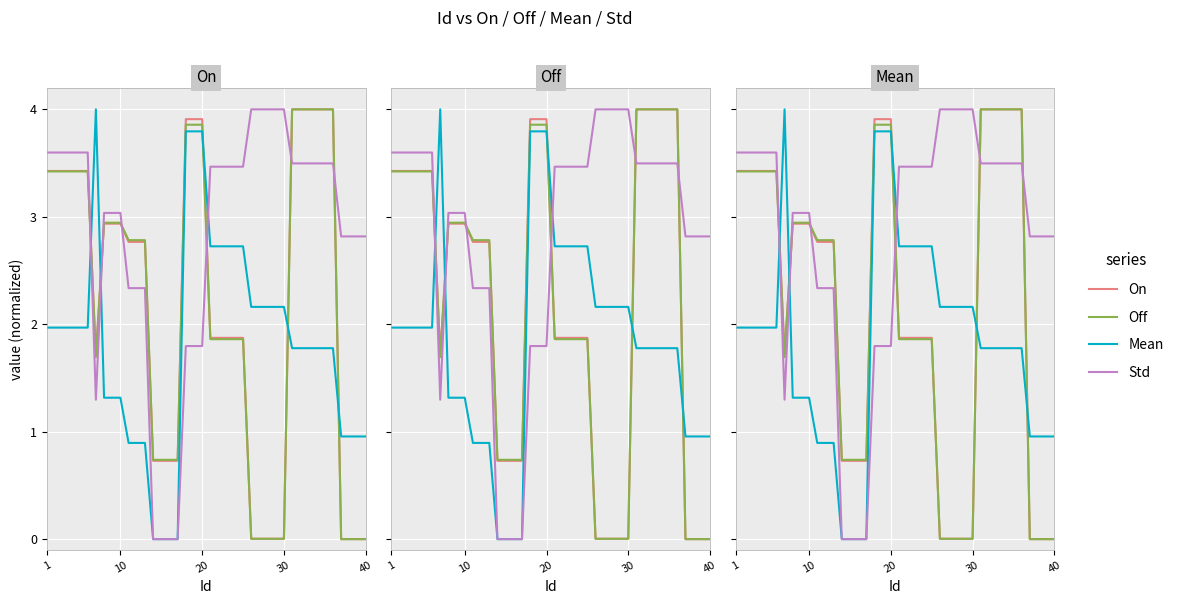

Is this an area chart (filled region under the line)?

No